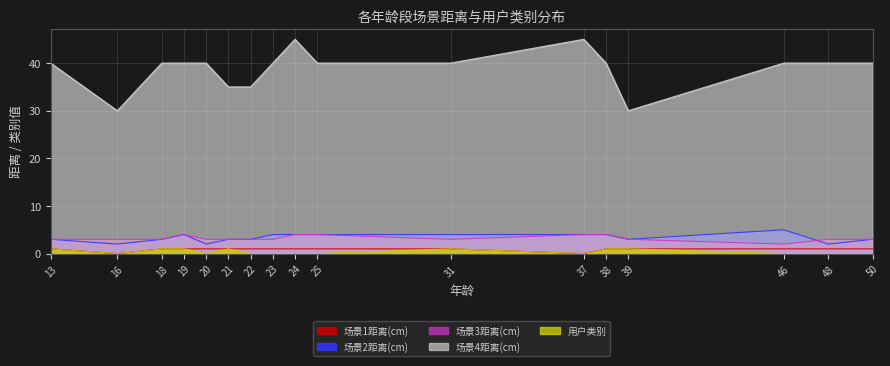

Rank the categories by 场景2距离(cm) value from highest to lowest.

46, 19, 23, 24, 25, 31, 37, 38, 13, 18, 21, 22, 39, 50, 16, 20, 48